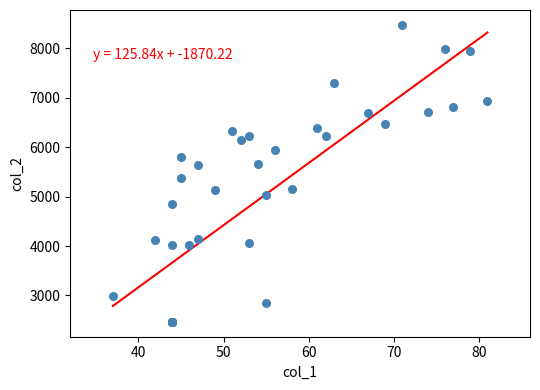

What Y value in the scatter plot is closest to 5471?

5380